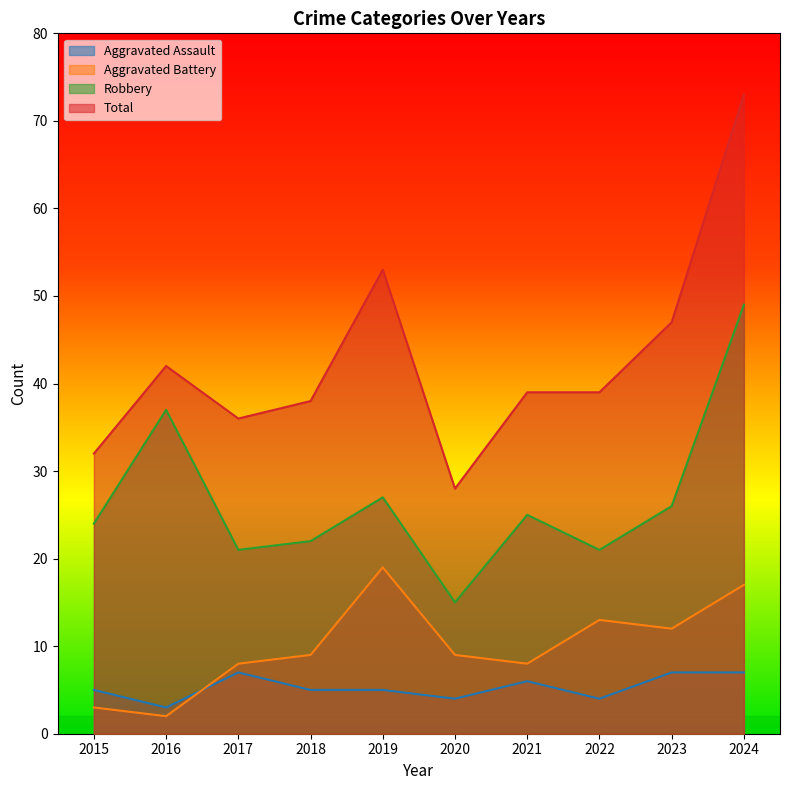

What is the difference between the highest and lowest values at 2015?

29